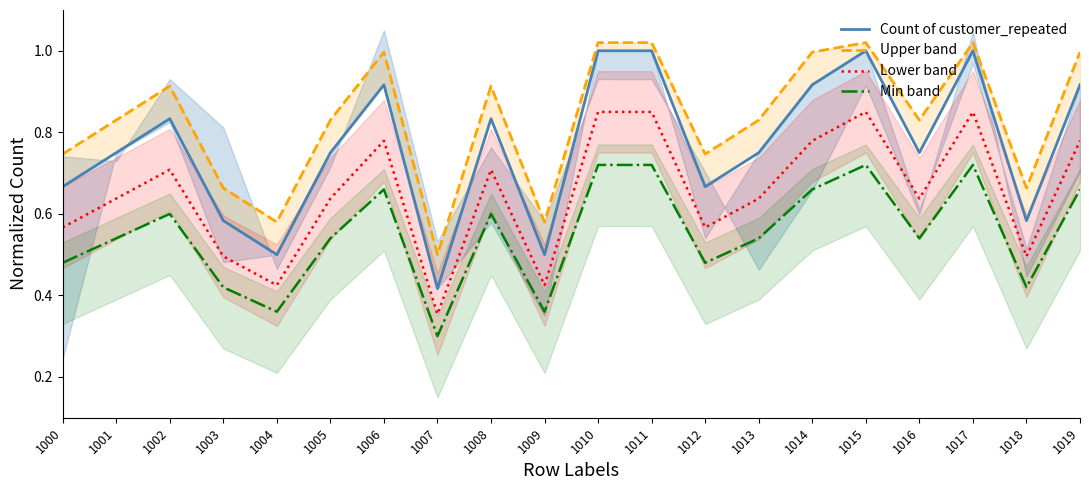

Between 1013 and 1001, which is larger?

1013